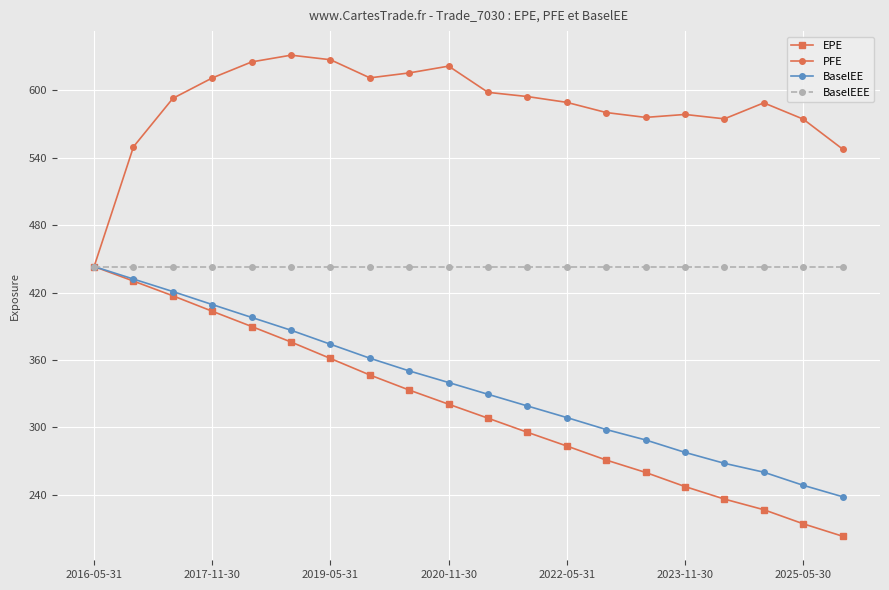

Which series has the largest total across all categories?

PFE